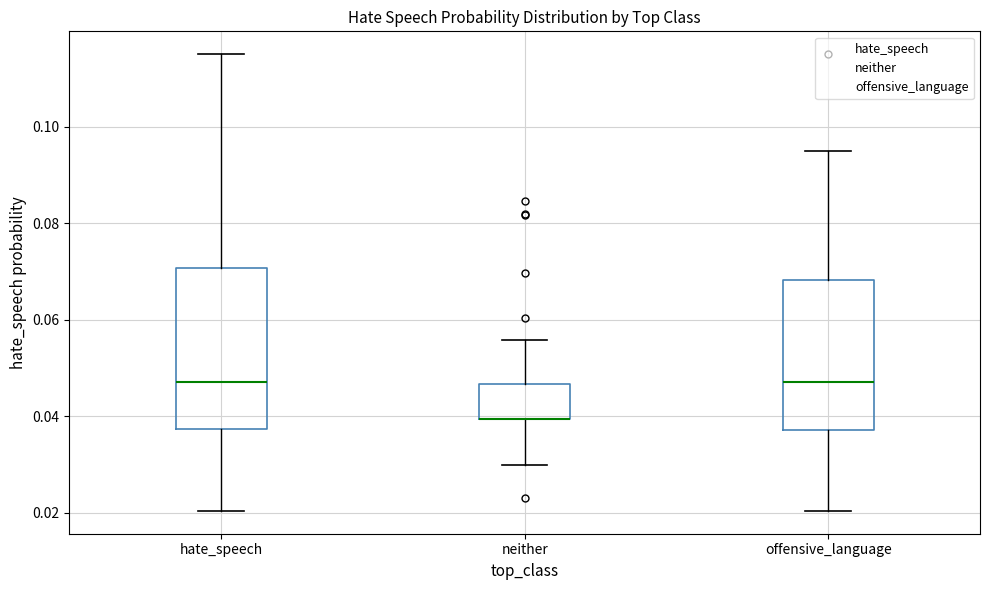

Where is the lower edge of the box for neither on the y-axis? The values are not printed on the chart, so give them approximately, as read against the axis.

0.040